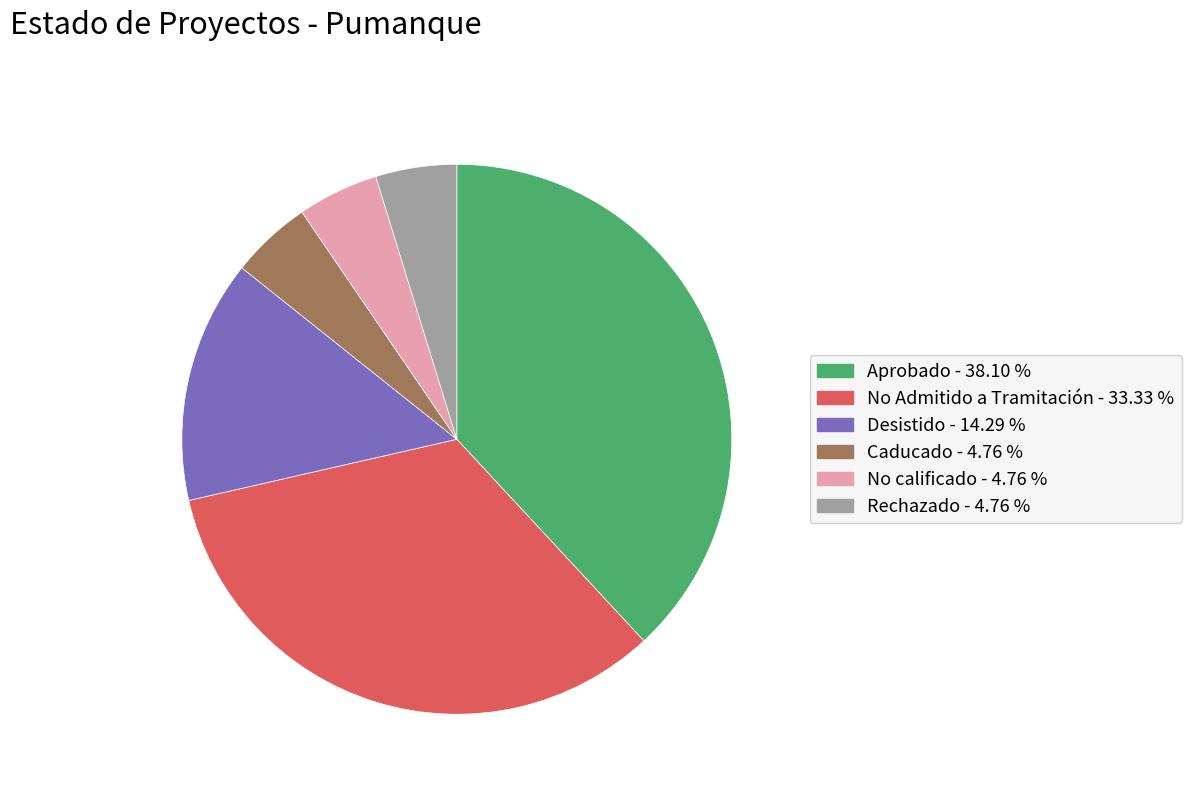

What is the largest slice in the pie chart?

Aprobado